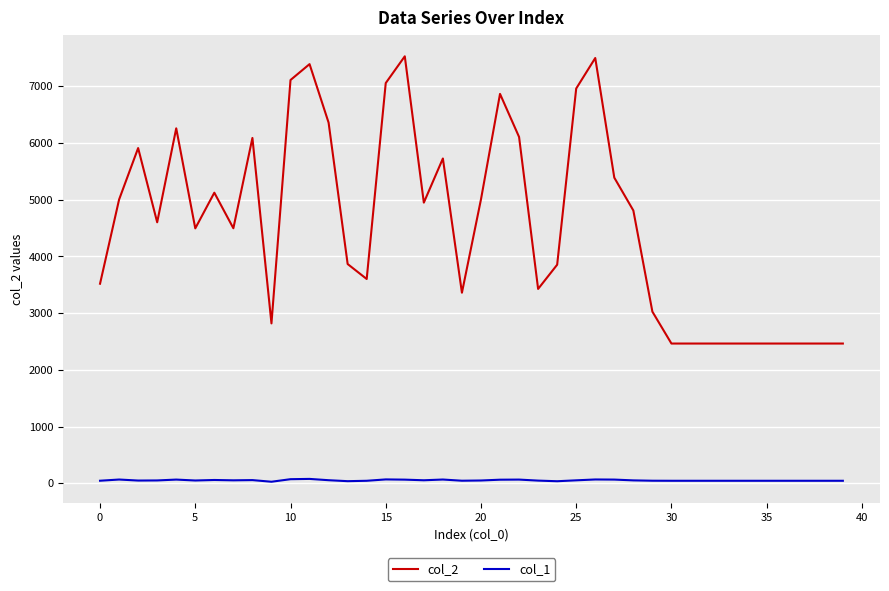

Rank the series by their average value, from highest to lowest.

col_2, col_1